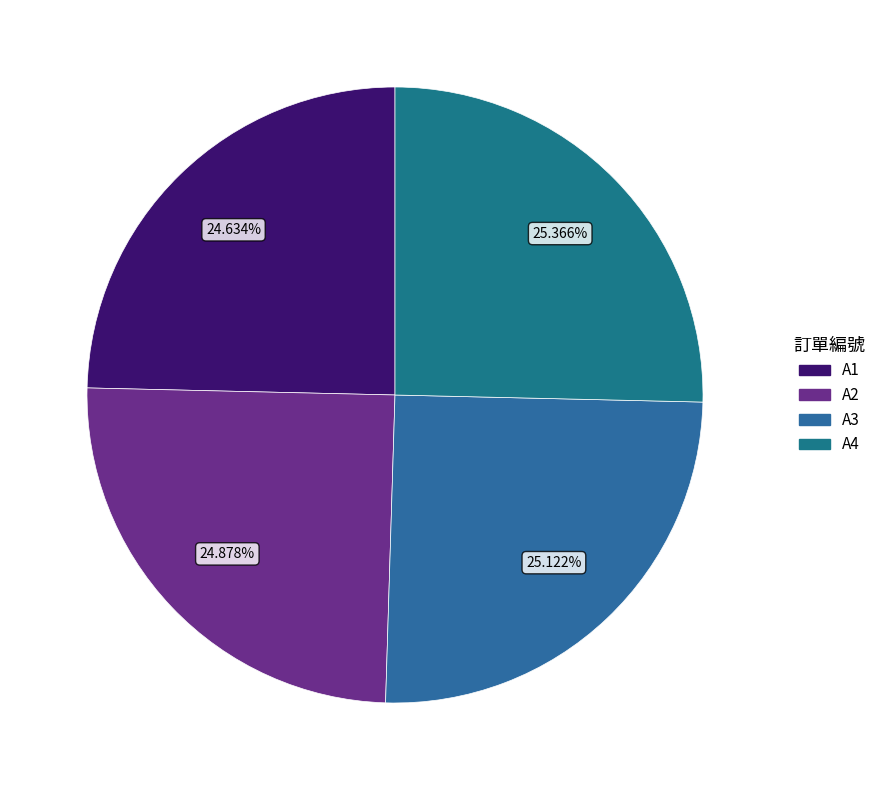

What is the ratio of the value at A2 to the value at A4?

1.0